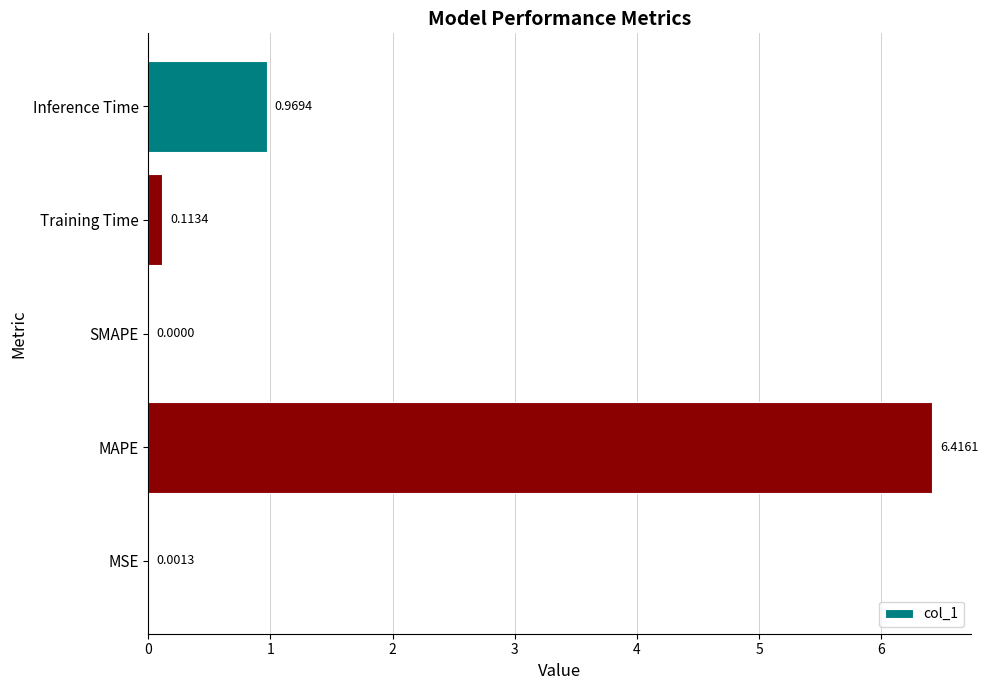

What is the sum of the values at MAPE and Training Time?

6.5